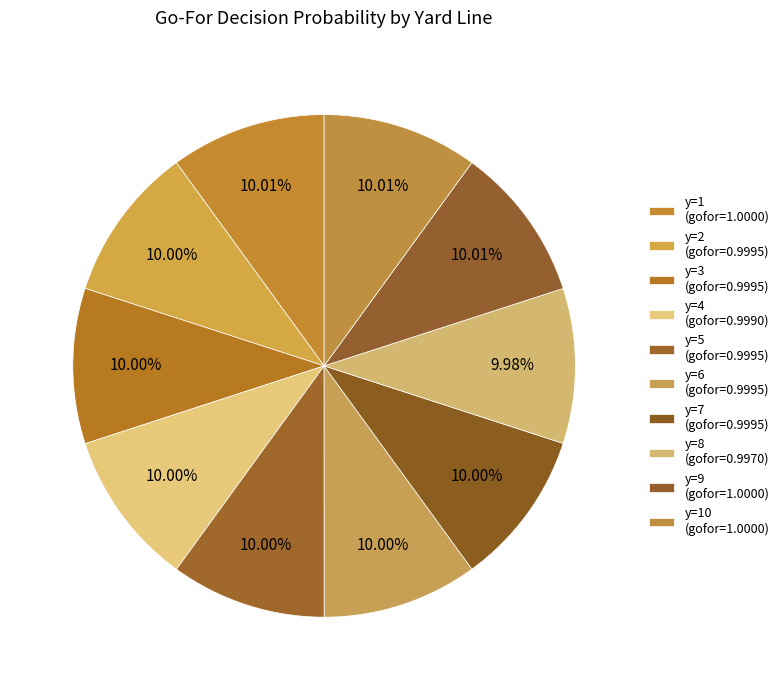

How many segments does this pie chart have?

10